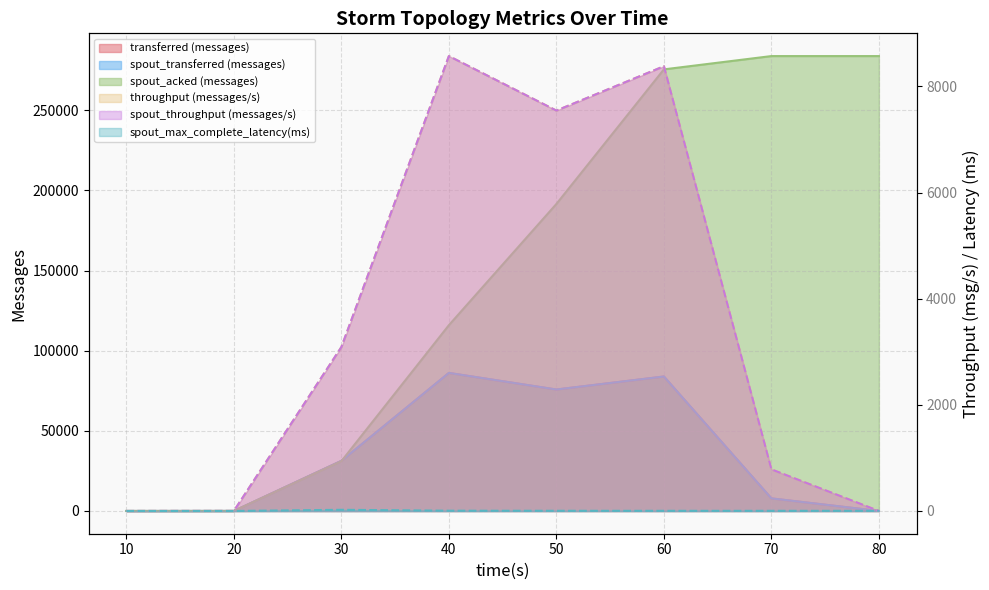

Rank the series by their maximum value, from highest to lowest.

spout_acked (messages), transferred (messages), spout_transferred (messages), throughput (messages/s), spout_throughput (messages/s), spout_max_complete_latency(ms)